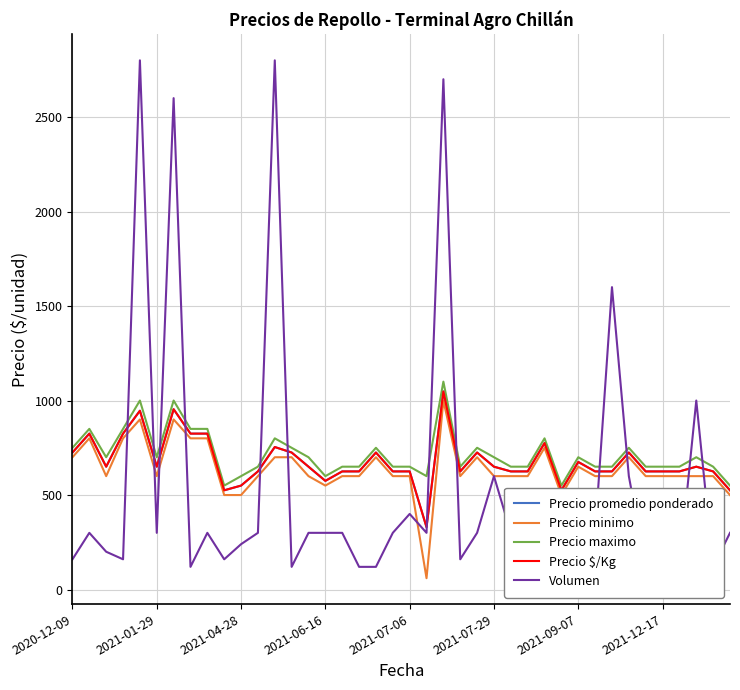

Where does the Precio maximo series first go above 700?

2020-12-09